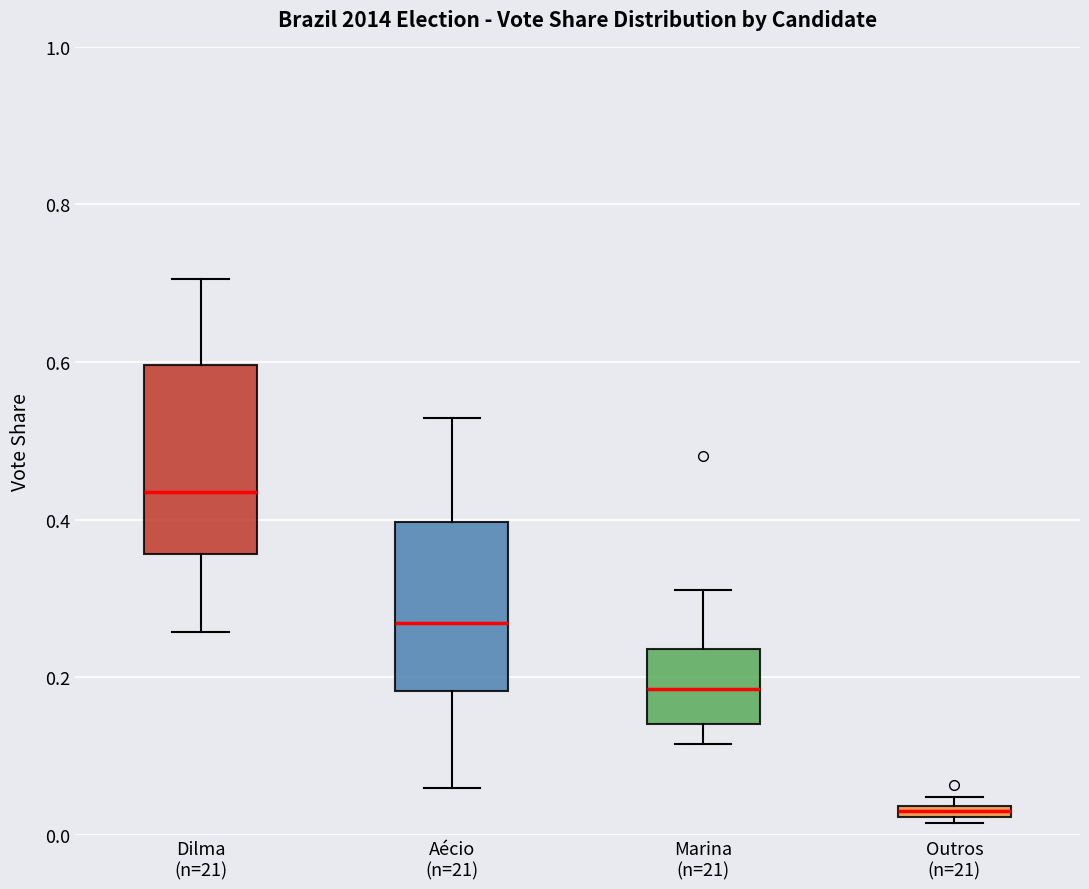

Which box's median line is the lowest?

Outros (n=21)